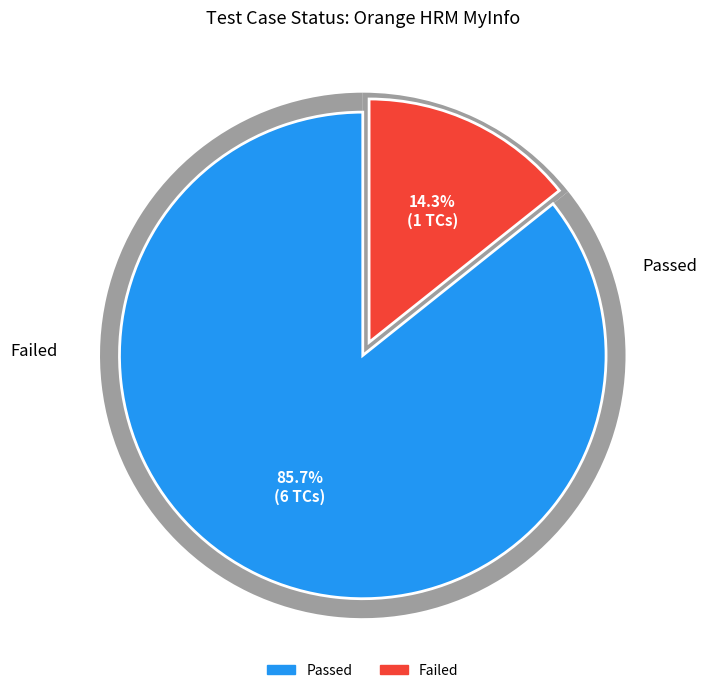

How many slices are in this pie chart?

2